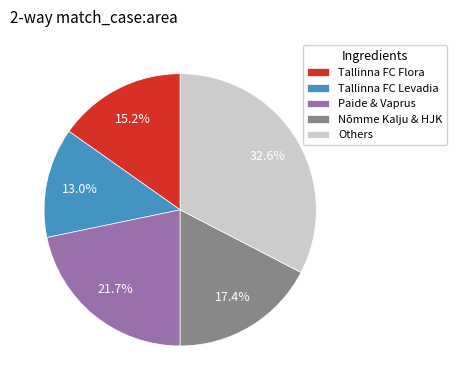

Is it true that Tallinna FC Levadia is 1% of the pie?

False